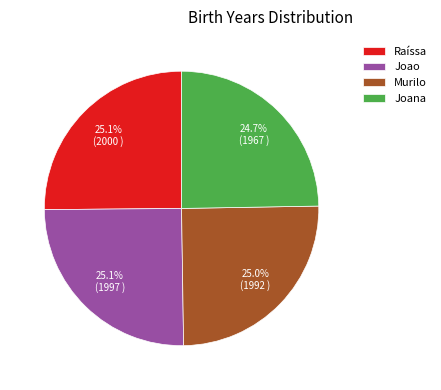

The Murilo slice represents 19% of the pie. True or false?

False